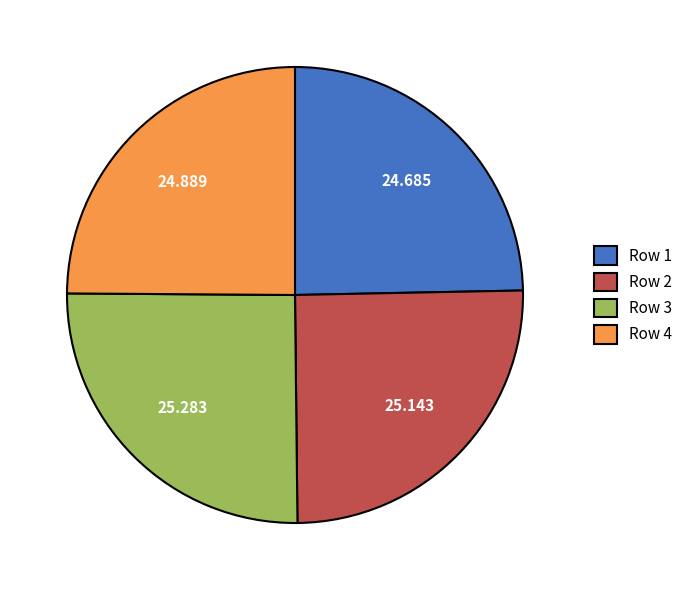

Is Row 1 the majority of the pie?

No